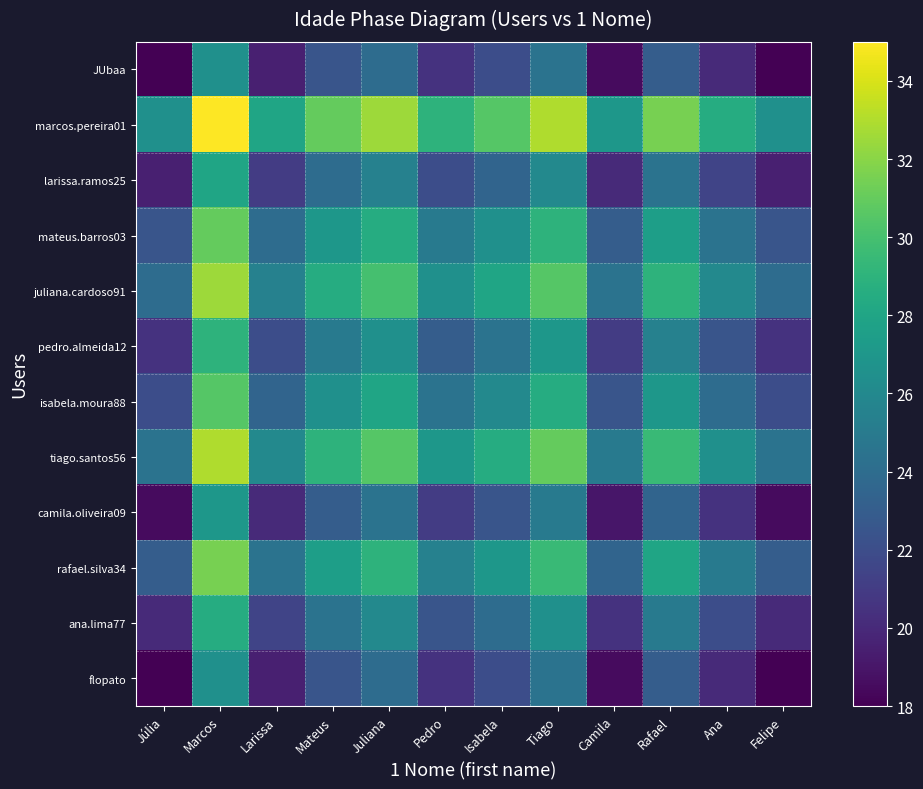

What is the spread (max minus min) of values at Marcos?

8.5